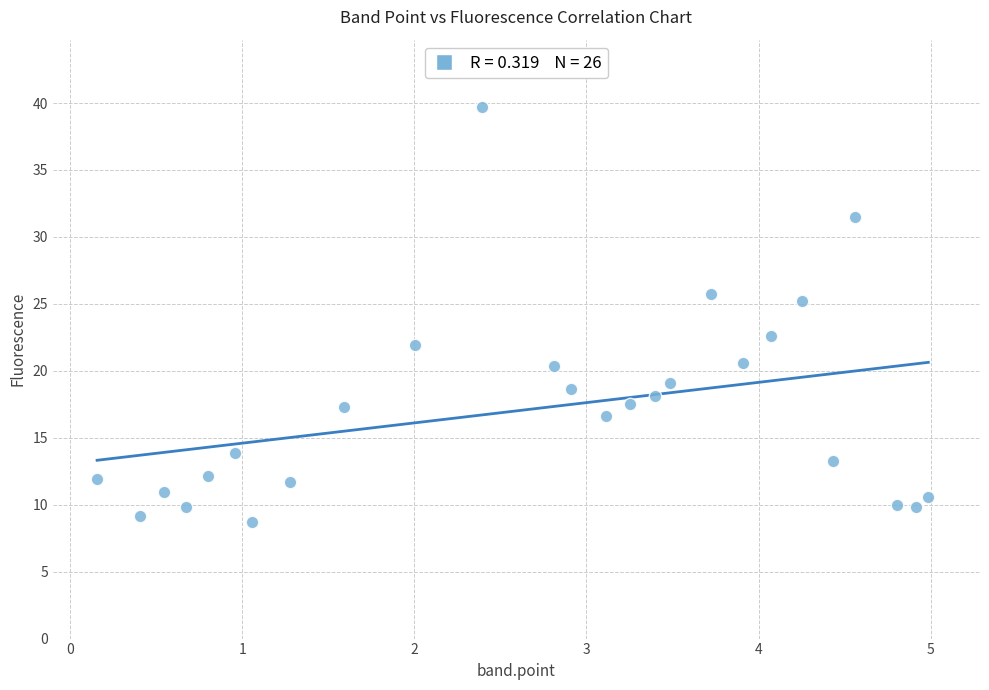

What is the range of Y values (max minus min)?

31.0